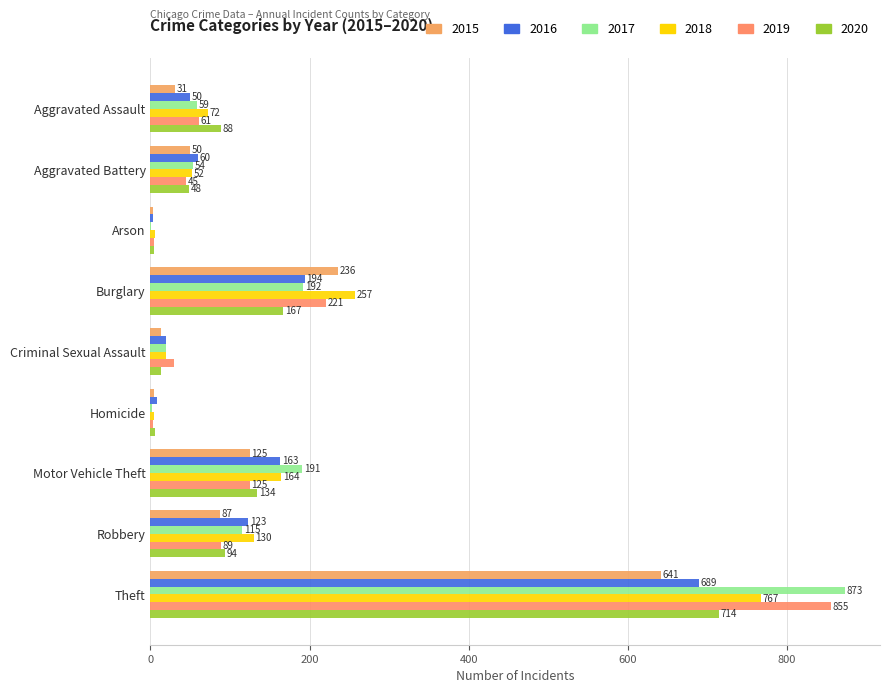

Is it true that 2015 equals 87 at Robbery?

True